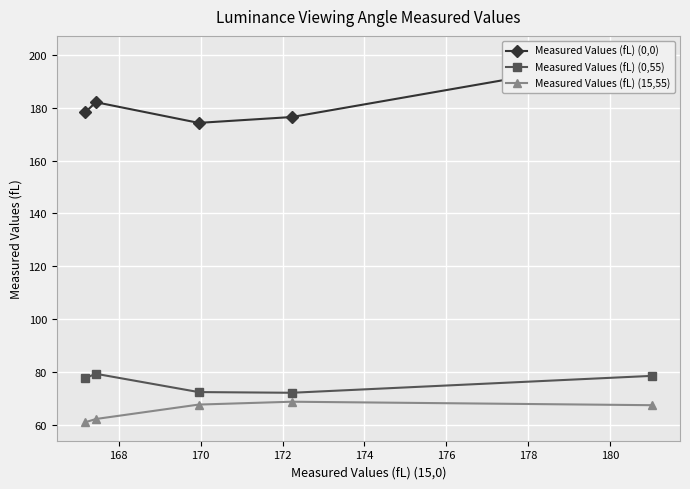

What is the value of the Measured Values (fL) (0,55) point at the 4th from the left?

72.2